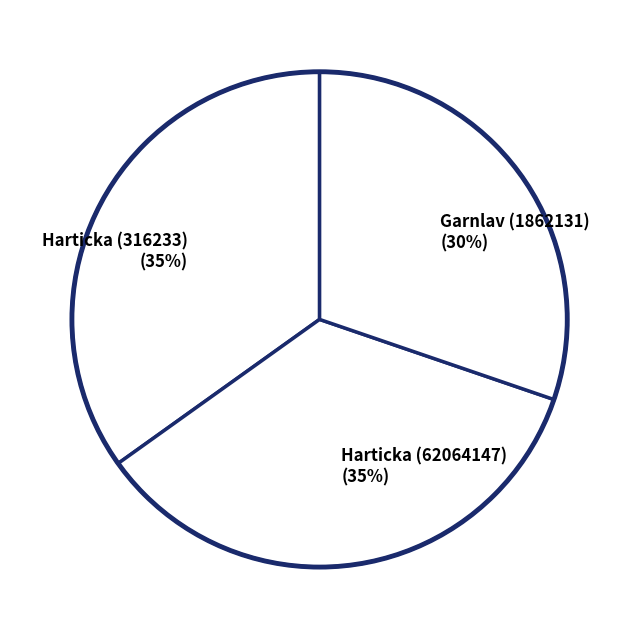

Do Harticka (62064147) and Garnlav (1862131) together represent more than half of the pie?

Yes